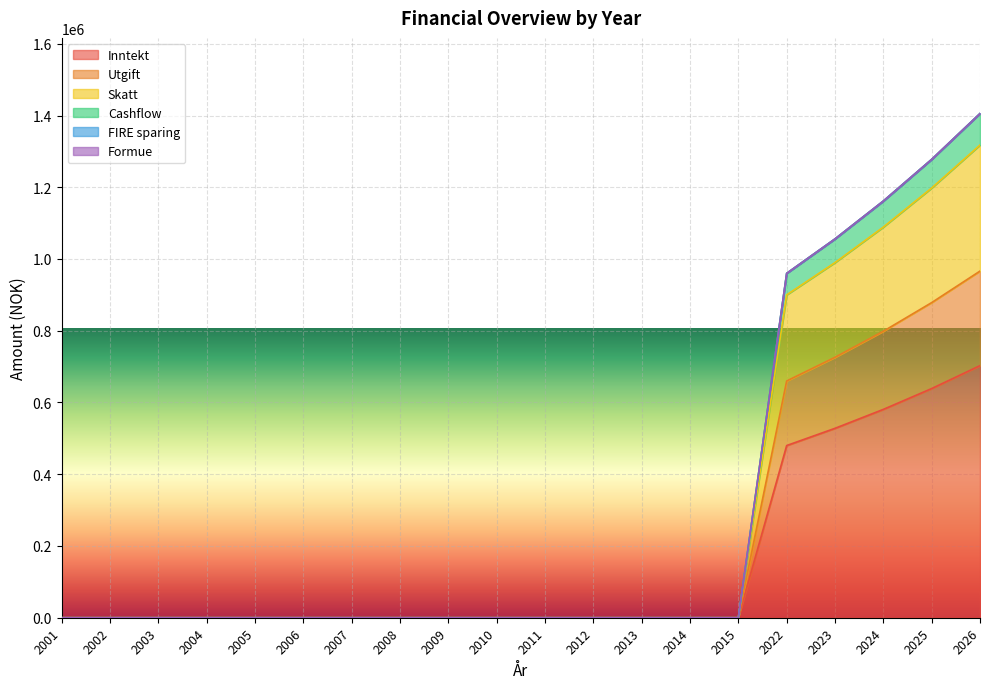

True or false: Skatt and Cashflow intersect in this chart.

False